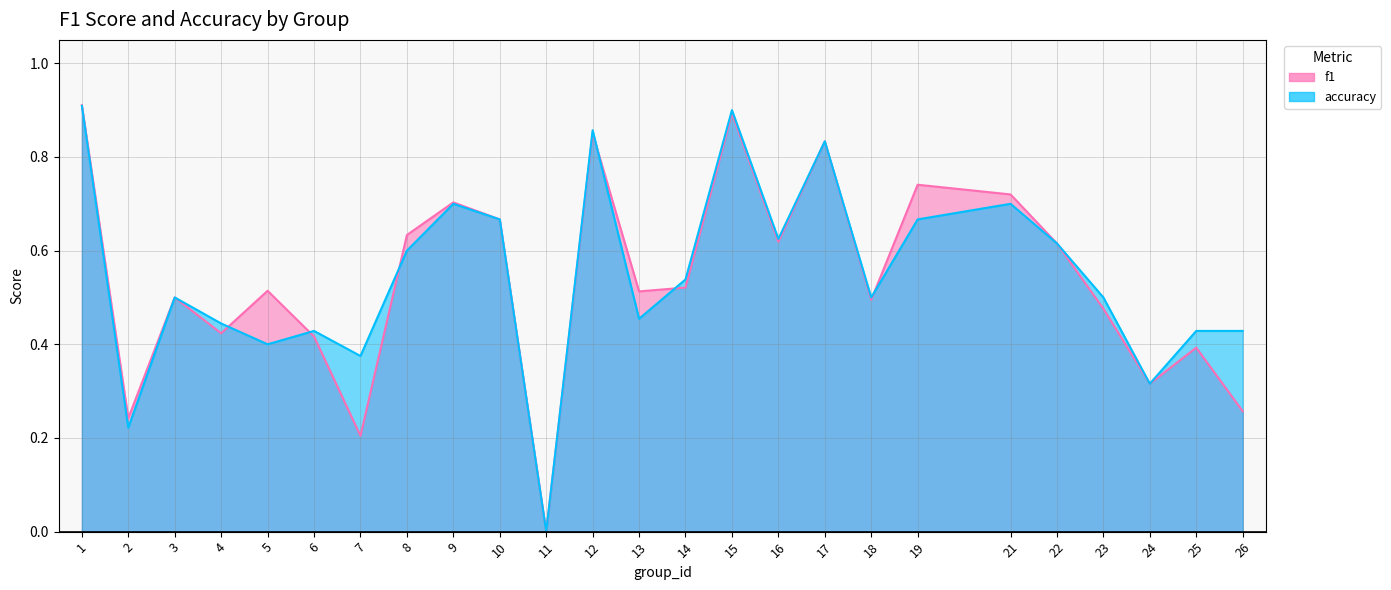

True or false: accuracy and f1 intersect in this chart.

True